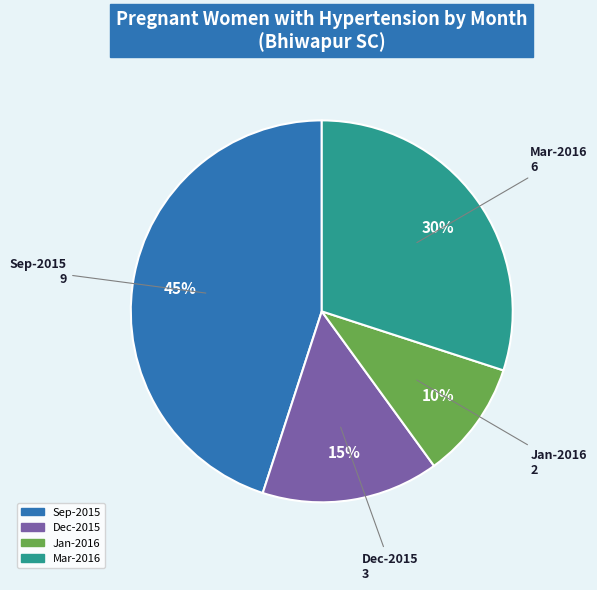

To the nearest percent, what is the average slice percentage?

25%